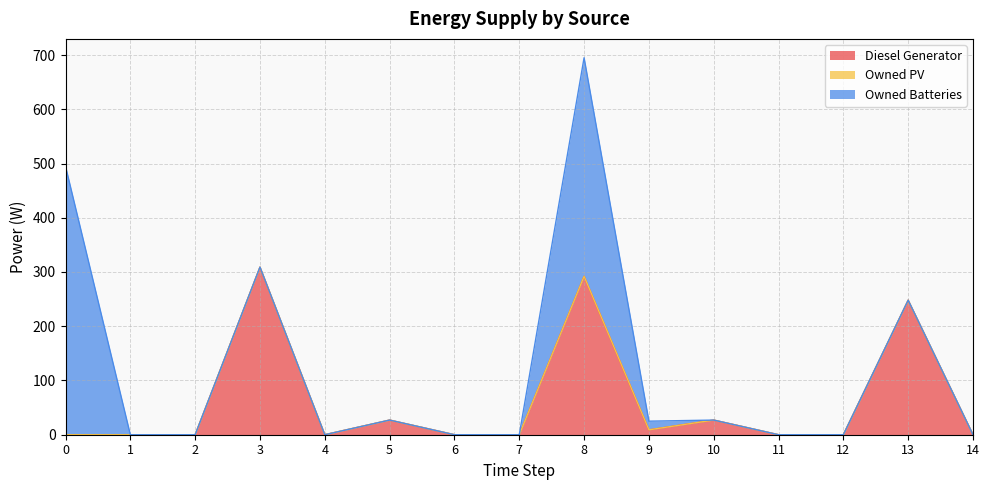

What is the difference between the maximum and minimum values in the Owned Batteries series?

495